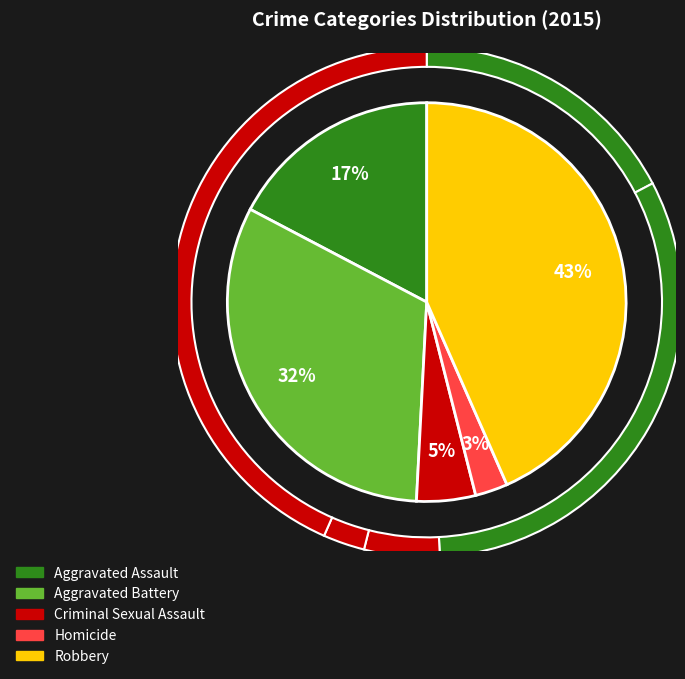

Is it true that Aggravated Assault is 17% of the pie?

True